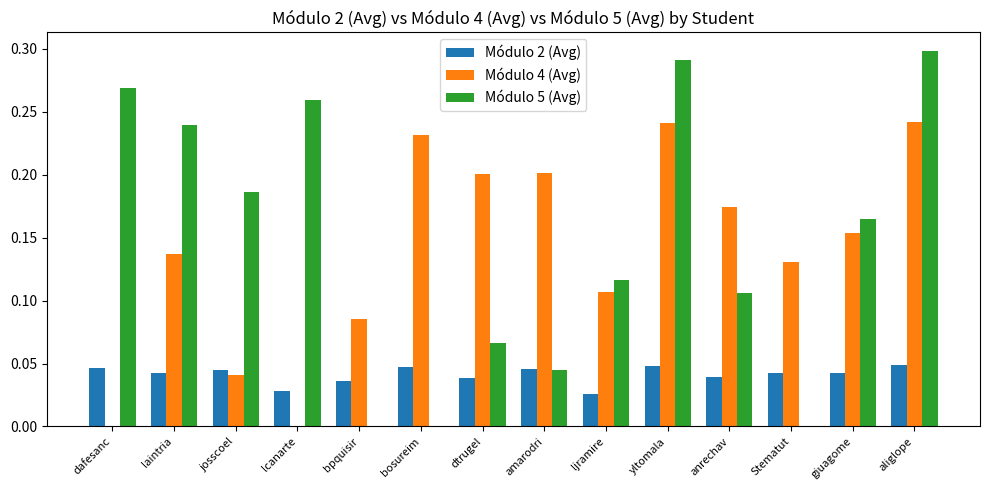

The Módulo 4 (Avg) series shows 0.1 at bosureim. True or false?

False